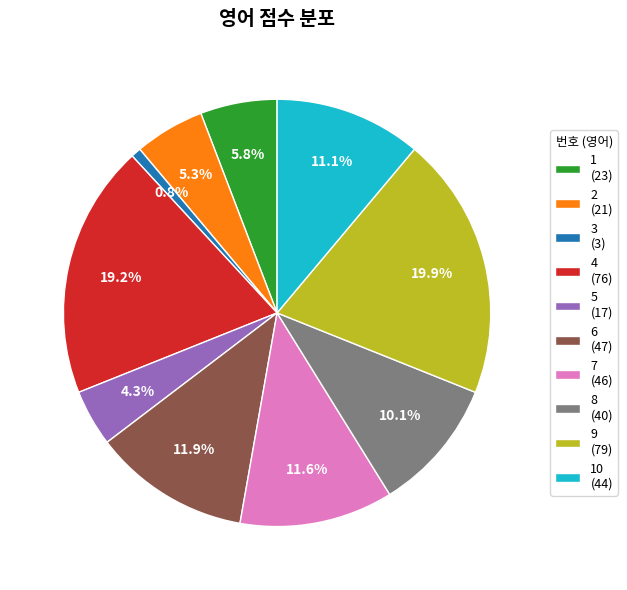

Combined, what portion of the pie is 10 (44) and 1 (23)?

16.9%